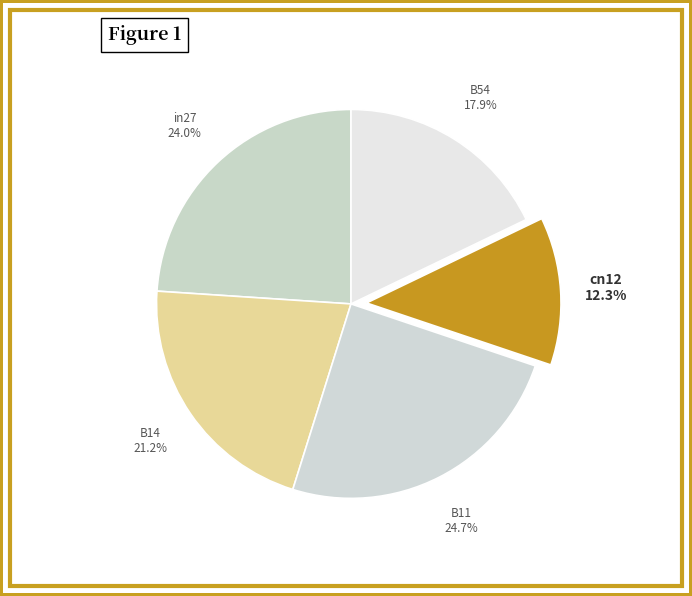

Between in27 and B54, which is larger?

in27